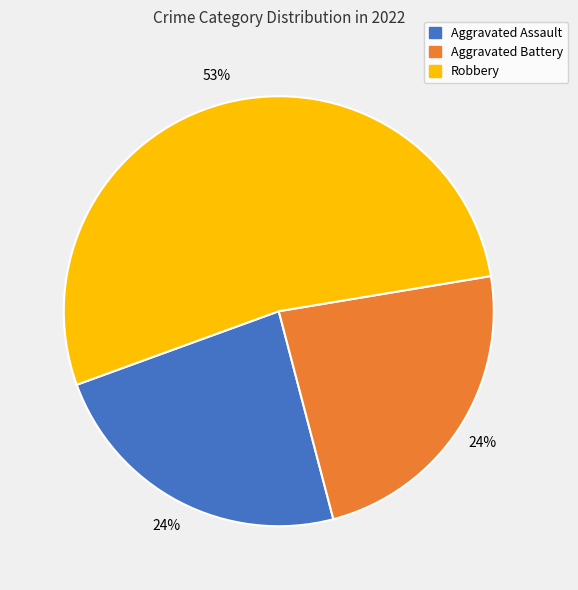

To the nearest percent, what is the average slice percentage?

33%